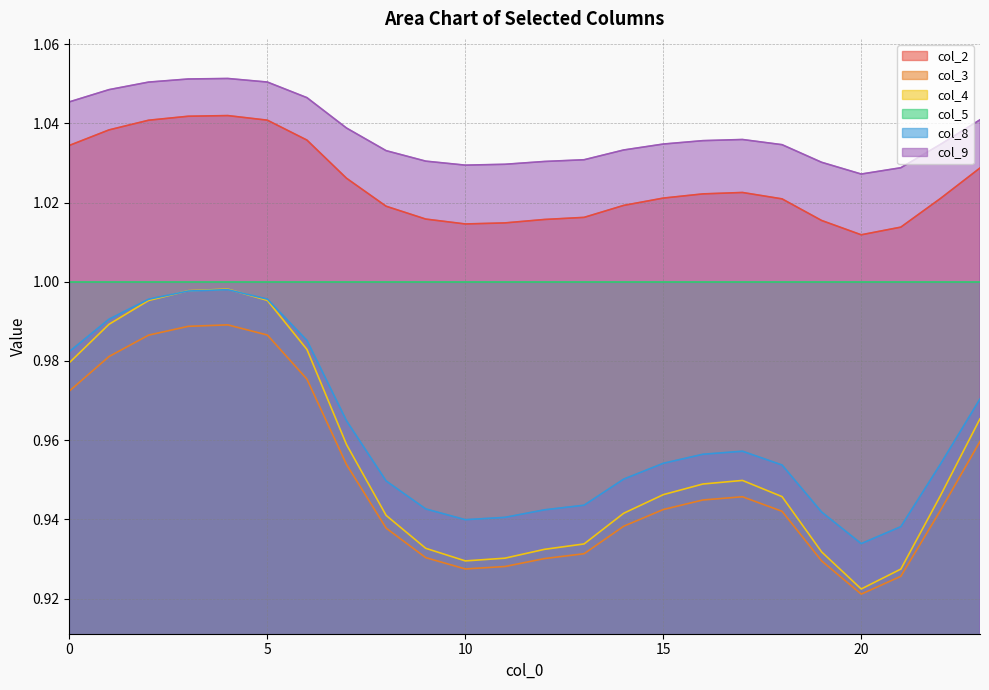

What is the difference between the second highest and second lowest values in the col_4 series?

0.1